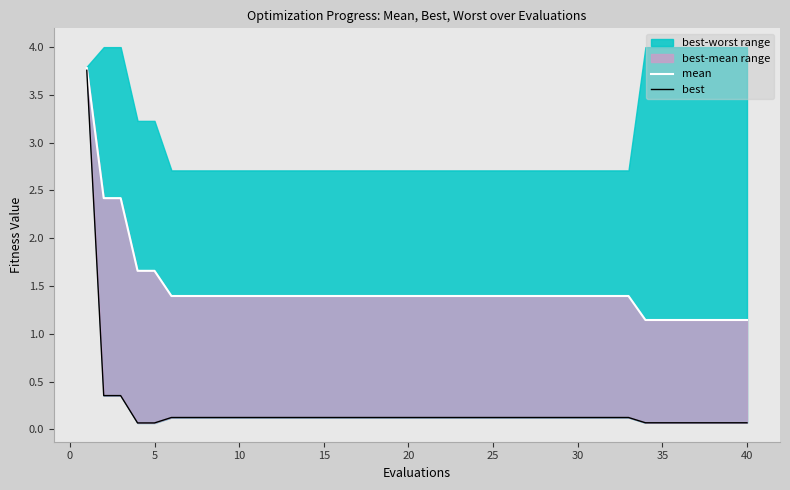

True or false: mean has a value of 2.0 at 15.

False